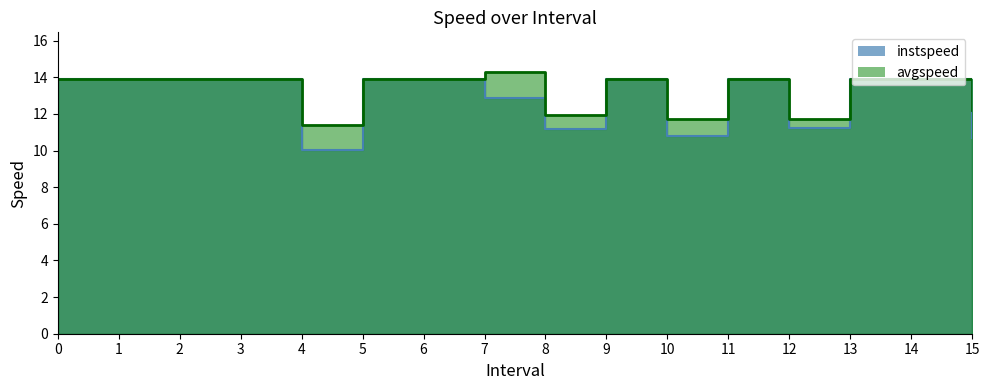

List the labels in order of instspeed value, largest first.

0, 1, 2, 3, 5, 6, 9, 11, 13, 14, 7.0, 12.0, 8.0, 10.0, 15.0, 4.0